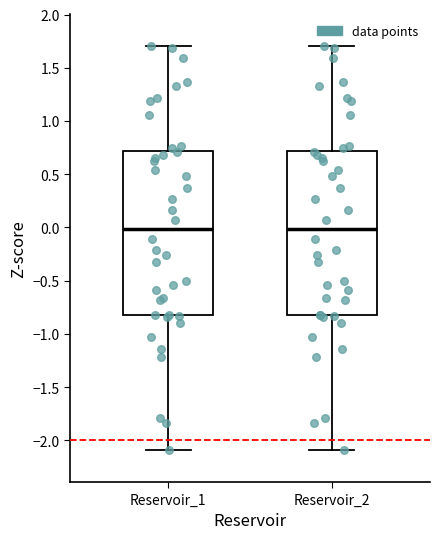

Reading left to right, read every box against the y-axis: the position of its median line, the range the box covers, and the ends of its whiskers. The values are not printed on the chart, so give them approximately, as read against the axis.

Reservoir_1: median 0.0, box -0.8 to 0.7, whiskers -2.1 to 1.7
Reservoir_2: median 0.0, box -0.8 to 0.7, whiskers -2.1 to 1.7